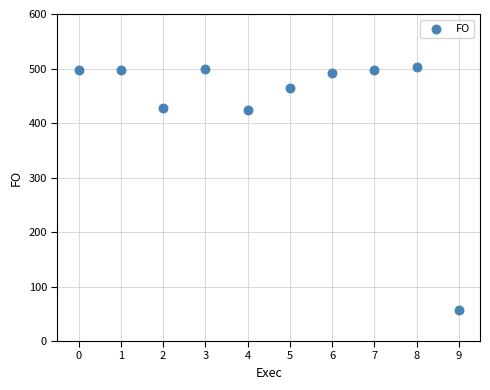

What is the average Y value?

435.7